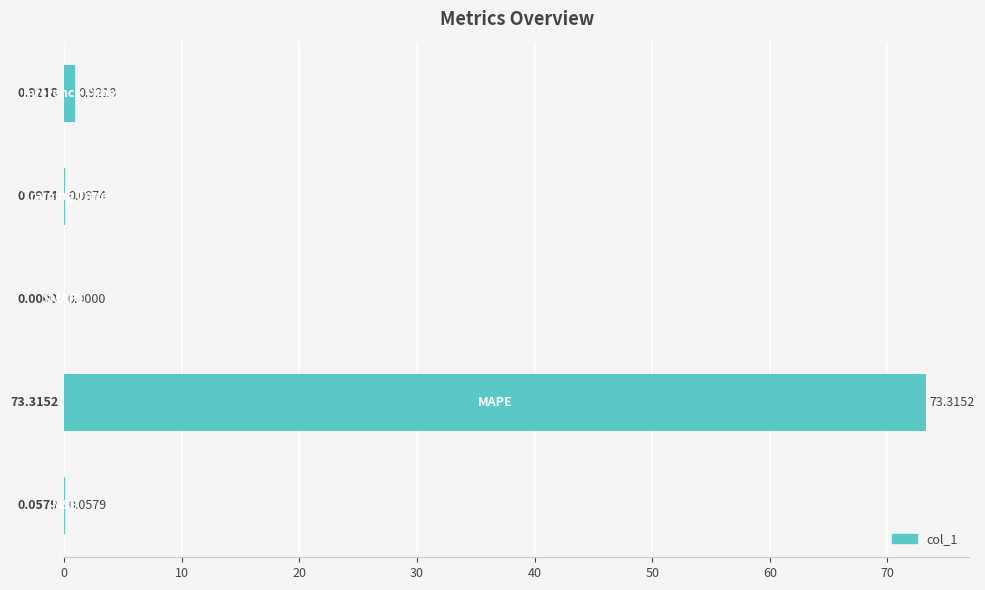

Count the number of data series in this chart.

1